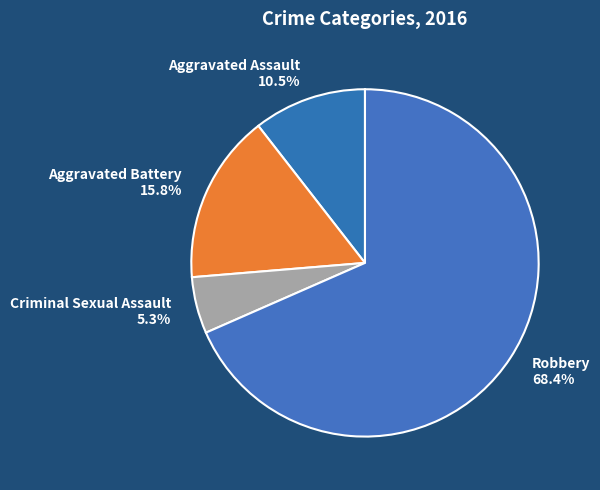

Which slice is the smallest?

Criminal Sexual Assault